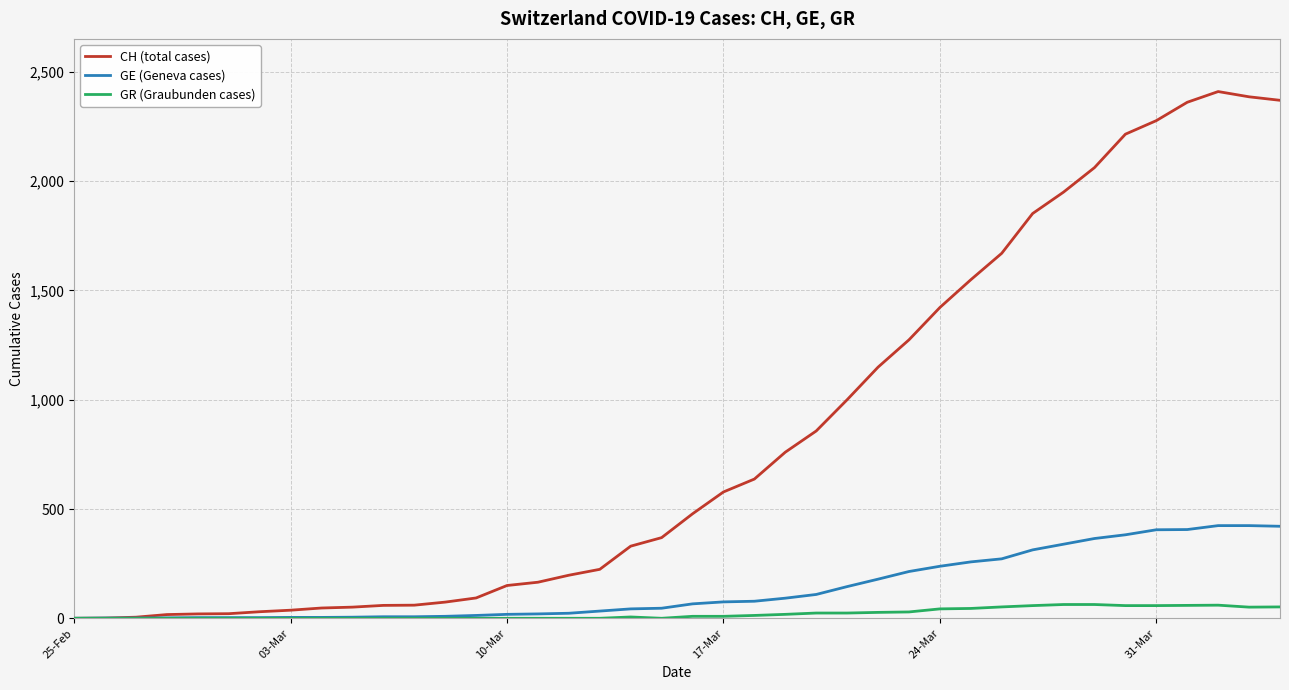

Which series has the largest total across all categories?

CH (total cases)